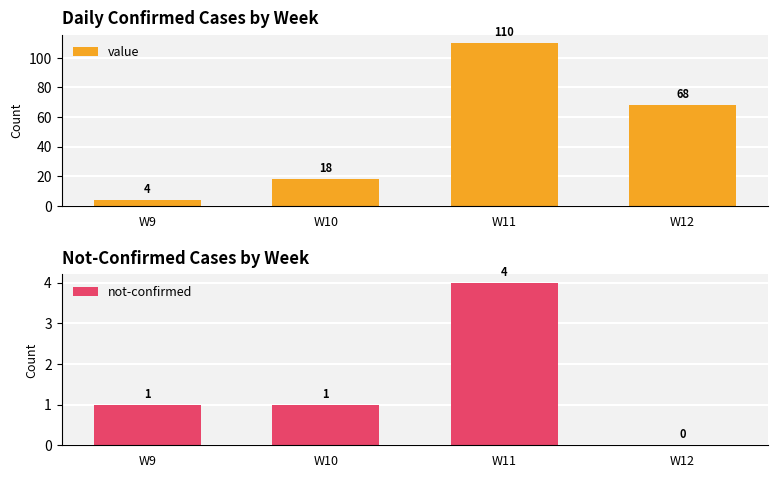

The value of not-confirmed at W11 is 1. True or false?

False